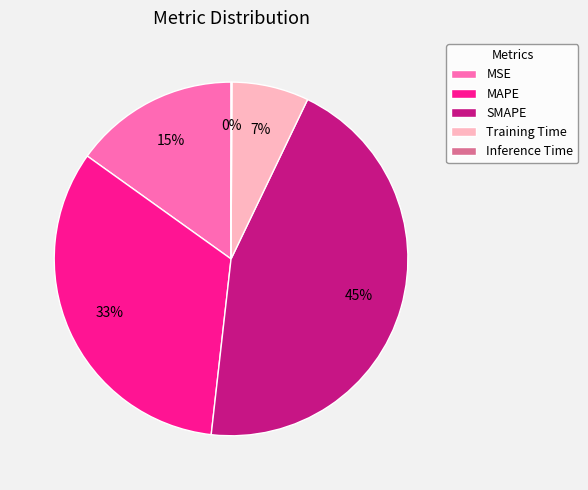

Is there any slice that represents more than half of the pie?

No